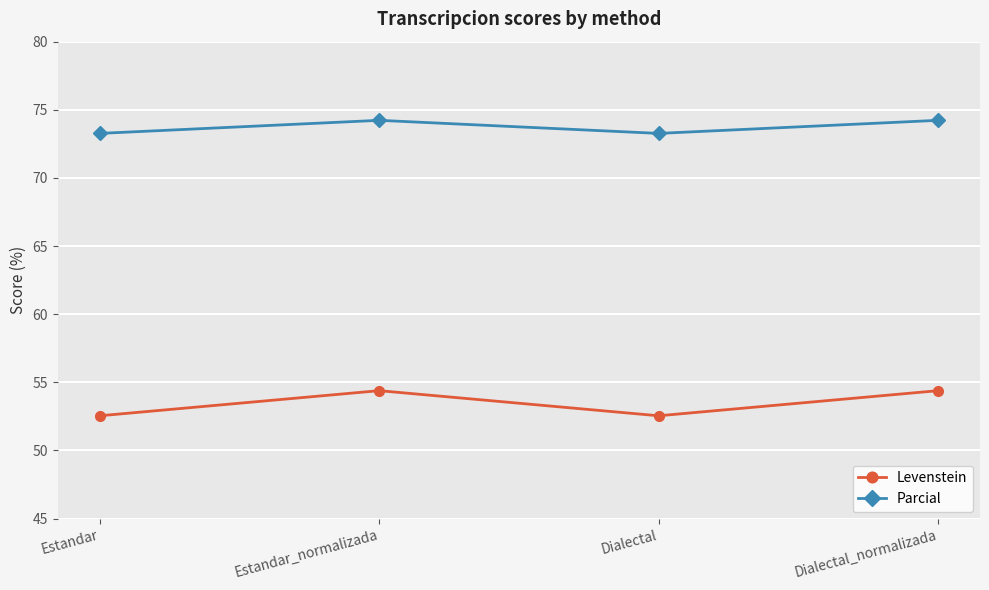

What is the minimum value shown in the chart?

52.5